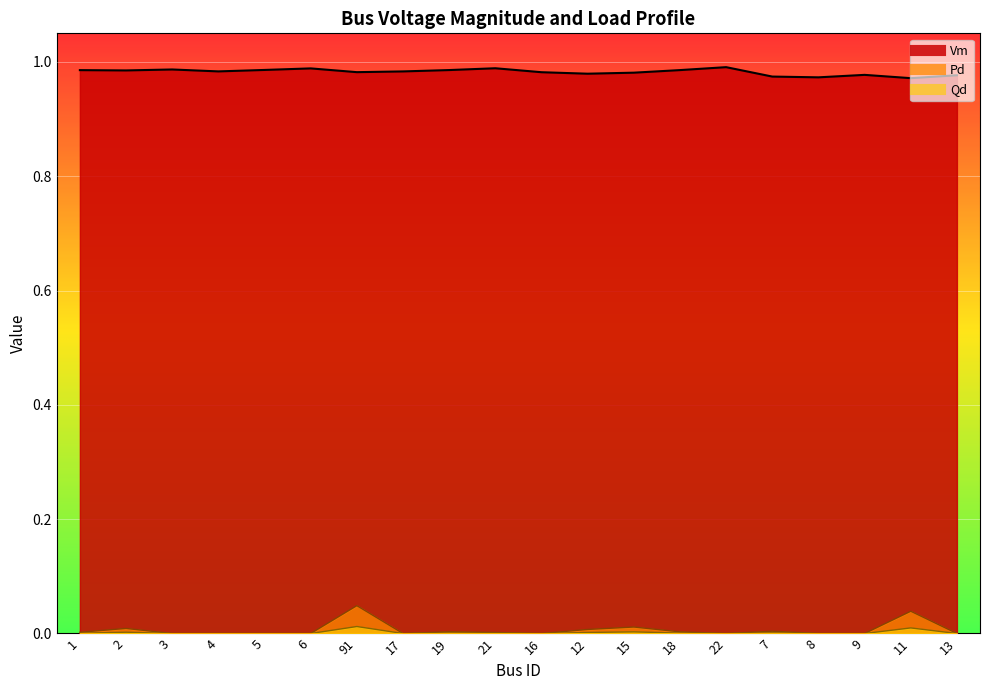

True or false: Vm and Pd cross at least once.

False